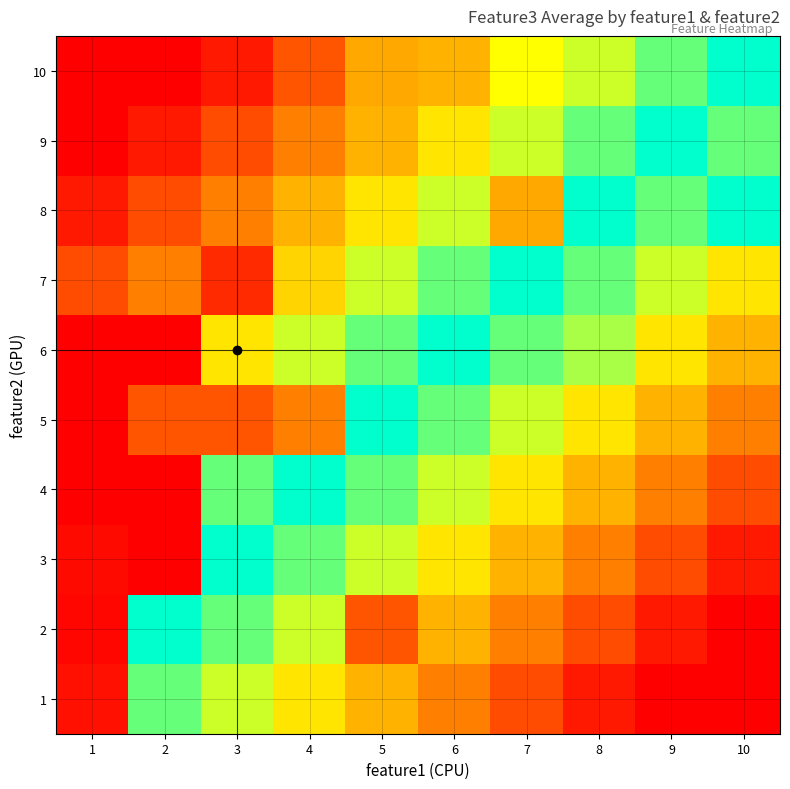

At how many categories does at least one series exceed 7?

9